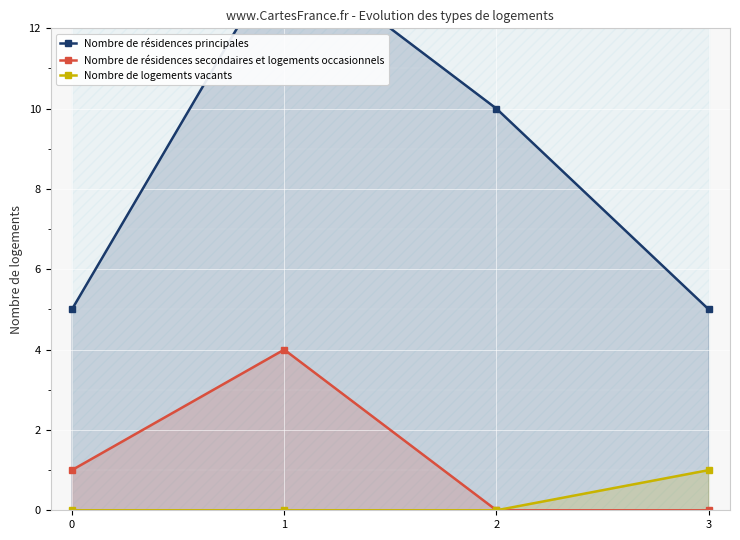

How many lines are shown in the chart?

3